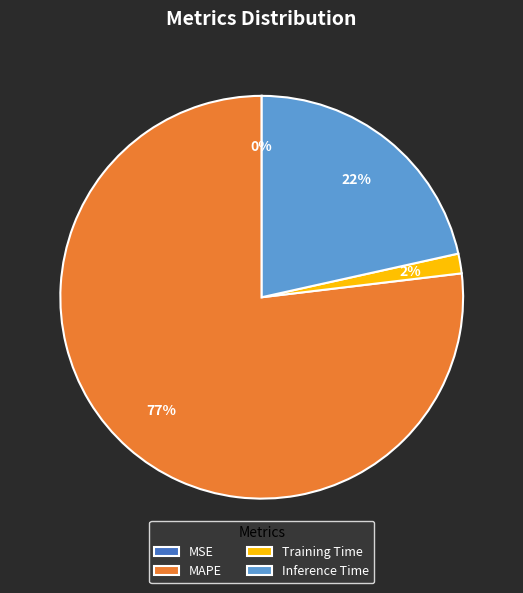

Does MAPE represent more than half of the total?

Yes